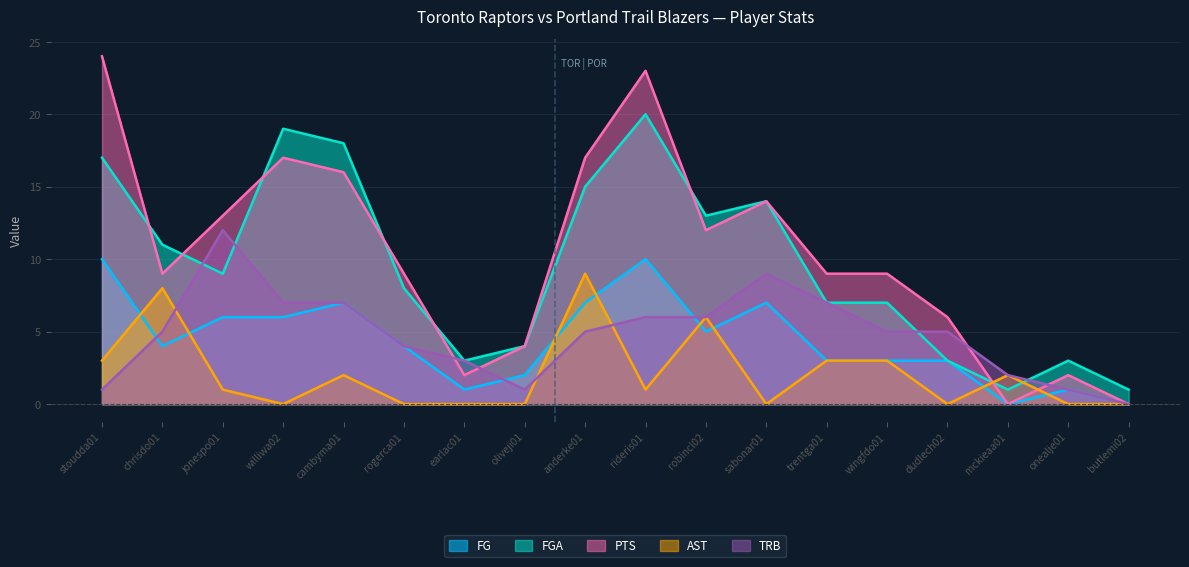

Reading left to right, list all the values displayed in this chart.

FG: 10	4	6	6	7	4	1	2	7	10	5	7	3	3	3	0	1	0
FGA: 17	11	9	19	18	8	3	4	15	20	13	14	7	7	3	1	3	1
PTS: 24	9	13	17	16	9	2	4	17	23	12	14	9	9	6	0	2	0
AST: 3	8	1	0	2	0	0	0	9	1	6	0	3	3	0	2	0	0
TRB: 1	5	12	7	7	4	3	1	5	6	6	9	7	5	5	2	1	0